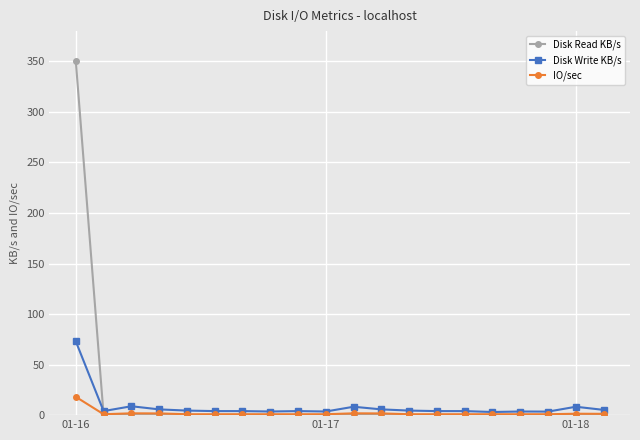

Count the number of categories in the chart.

20